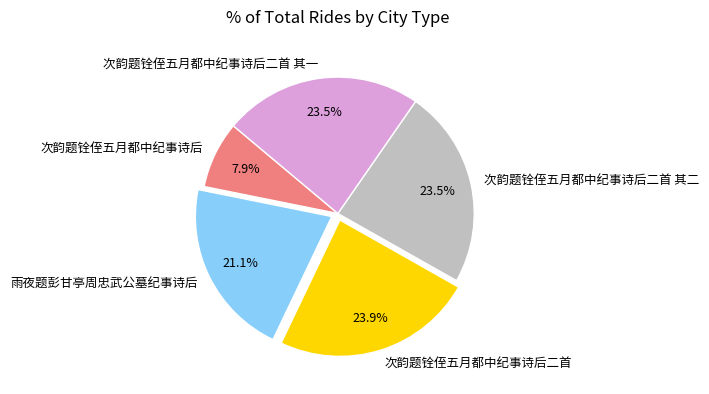

Which category has the smallest portion of the pie?

次韵题铨侄五月都中纪事诗后